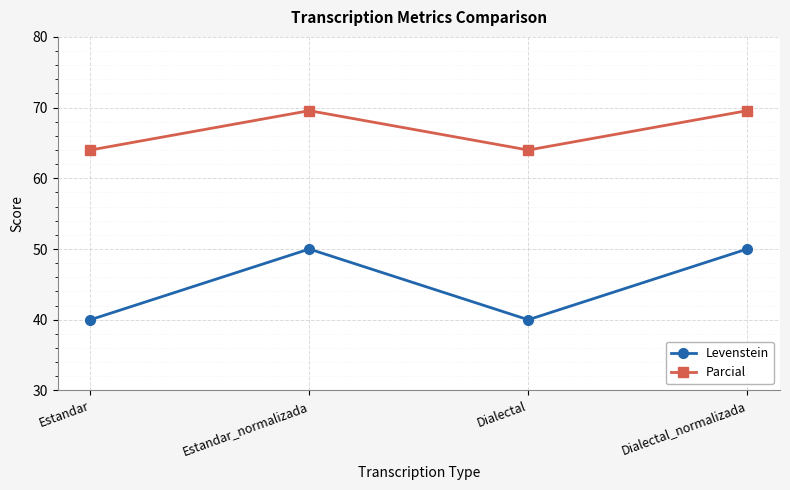

True or false: Levenstein has a value of 40.0 at Dialectal.

True